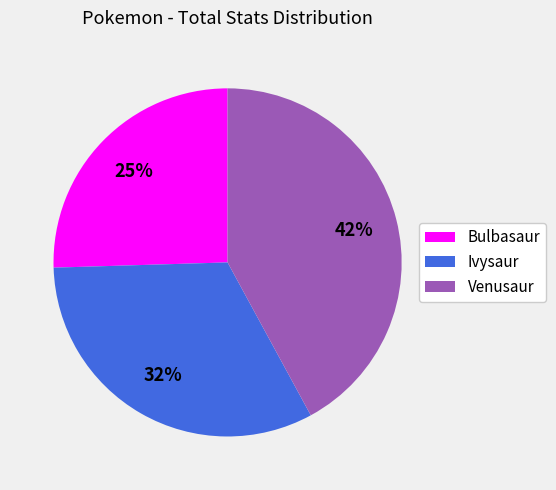

Rank the categories by value from highest to lowest.

Venusaur, Ivysaur, Bulbasaur